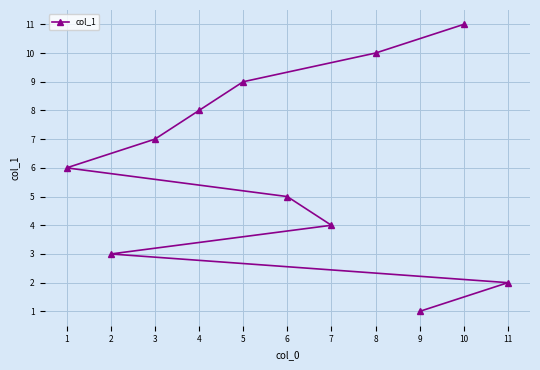

Which has a higher value, 1 or 8?

8